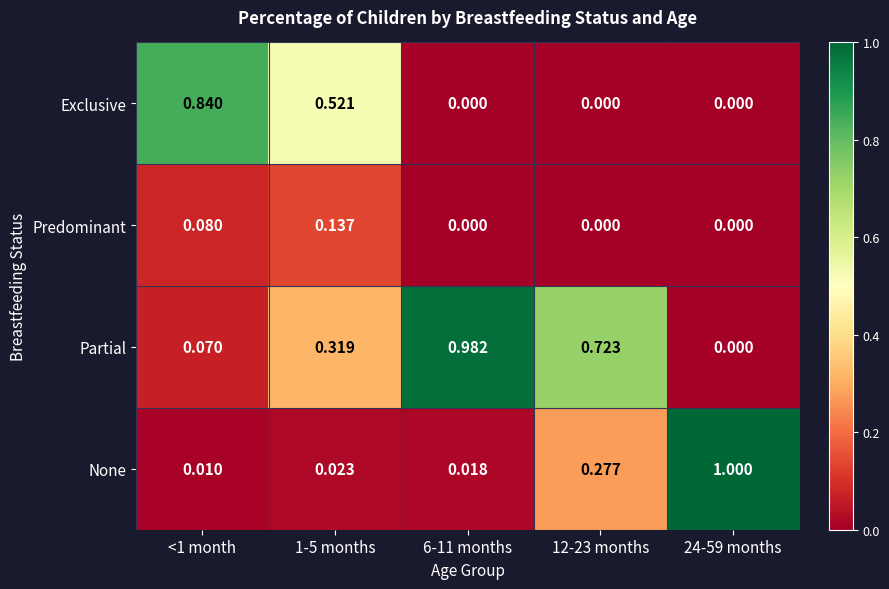

List the series in order of their peak value, lowest first.

Predominant, Exclusive, Partial, None